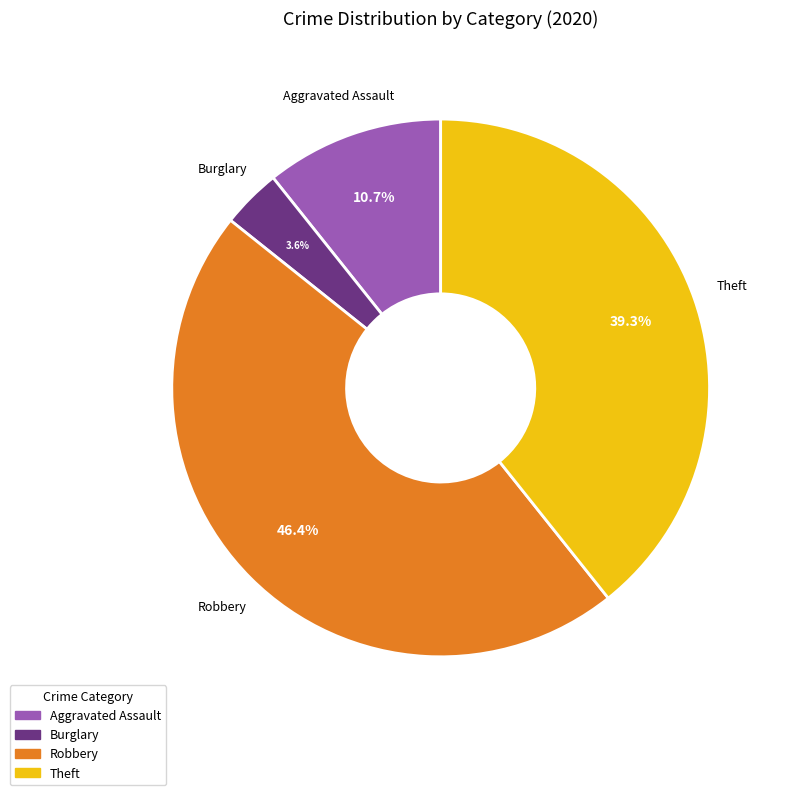

Between Burglary and Aggravated Assault, which is larger?

Aggravated Assault